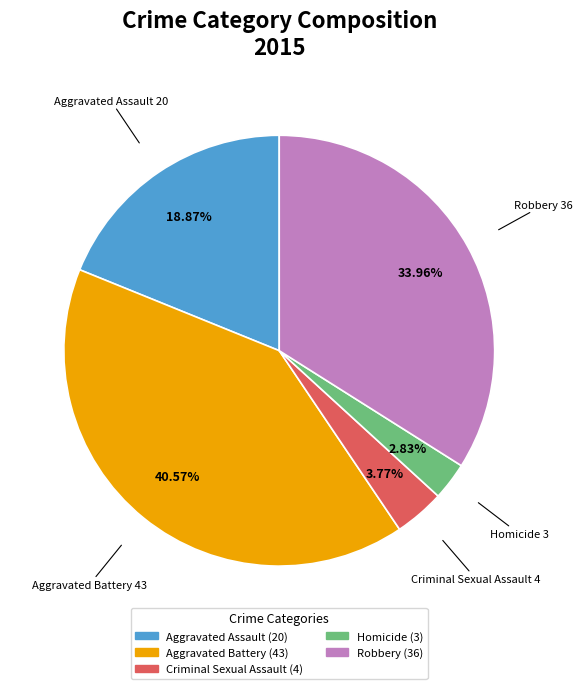

Which category has the smallest portion of the pie?

Homicide